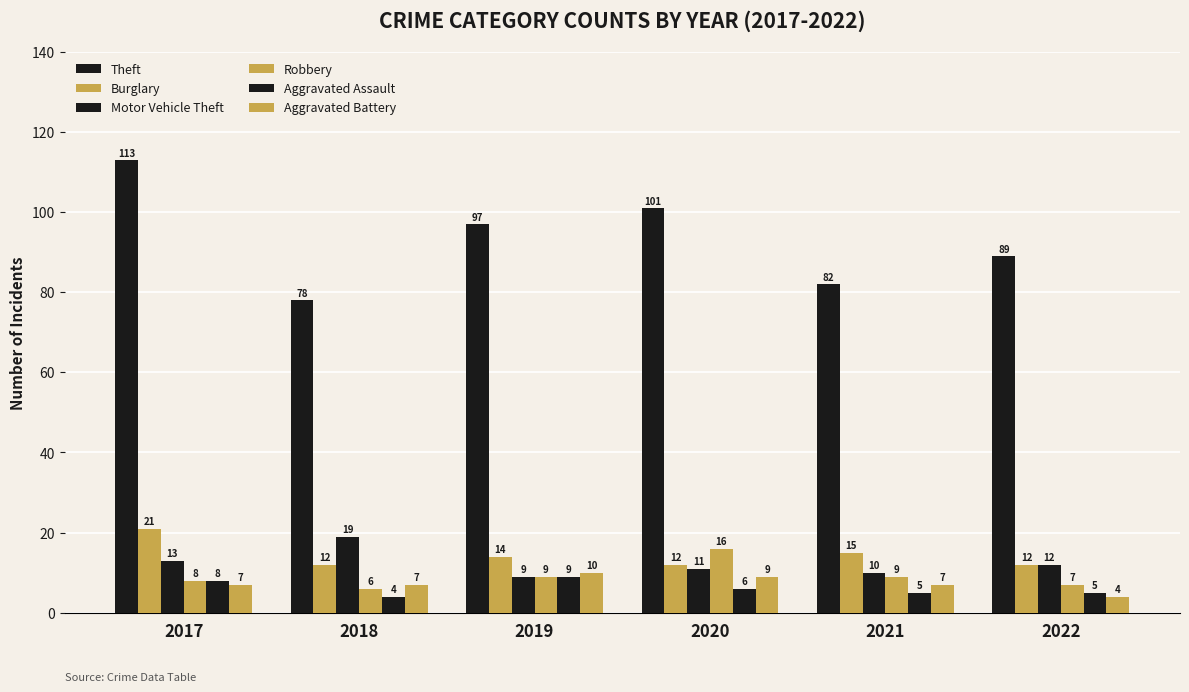

List the labels in order of Robbery value, smallest first.

2018, 2022, 2017, 2019, 2021, 2020